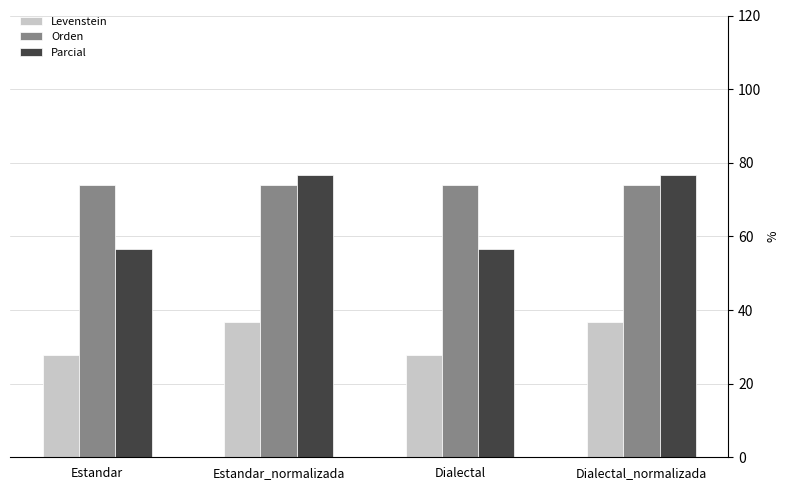

Is it true that Levenstein equals 36.7 at Estandar_normalizada?

True